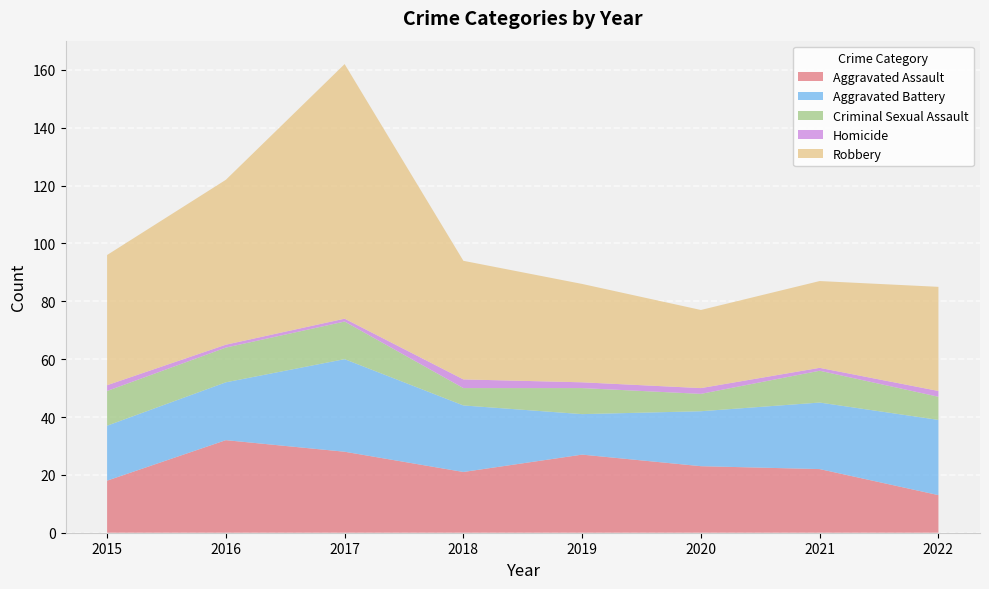

Reading left to right, what are all the values shown in this chart?

Aggravated Assault: 18	32	28	21	27	23	22	13
Aggravated Battery: 19	20	32	23	14	19	23	26
Criminal Sexual Assault: 12	12	13	6	9	6	11	8
Homicide: 2	1	1	3	2	2	1	2
Robbery: 45	57	88	41	34	27	30	36